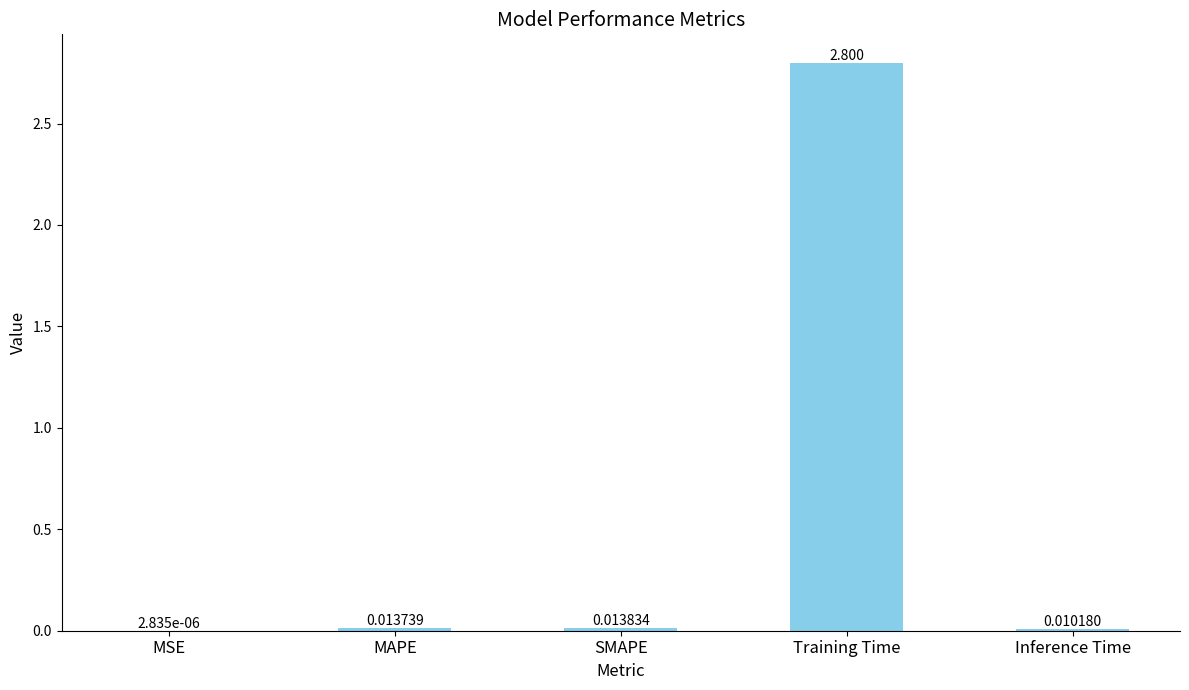

Which has a higher value, MAPE or Training Time?

Training Time